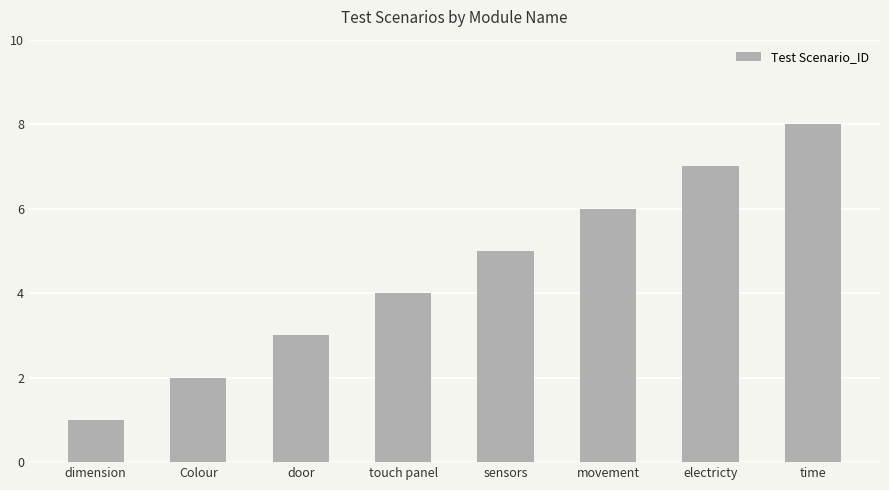

What is the sum of all values?

36